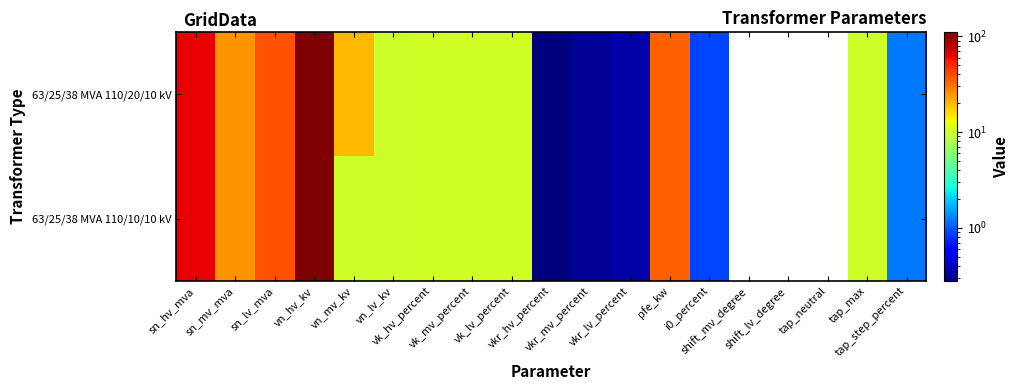

Rank the series by their average value, from highest to lowest.

63/25/38 MVA 110/20/10 kV, 63/25/38 MVA 110/10/10 kV